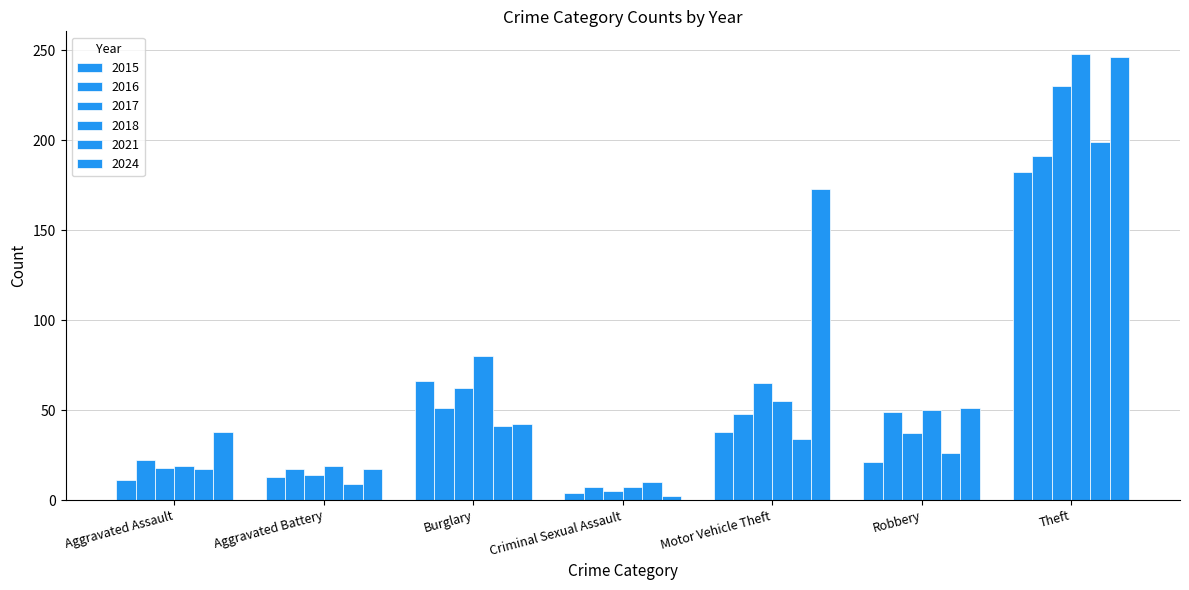

How many bars are there in total?

42